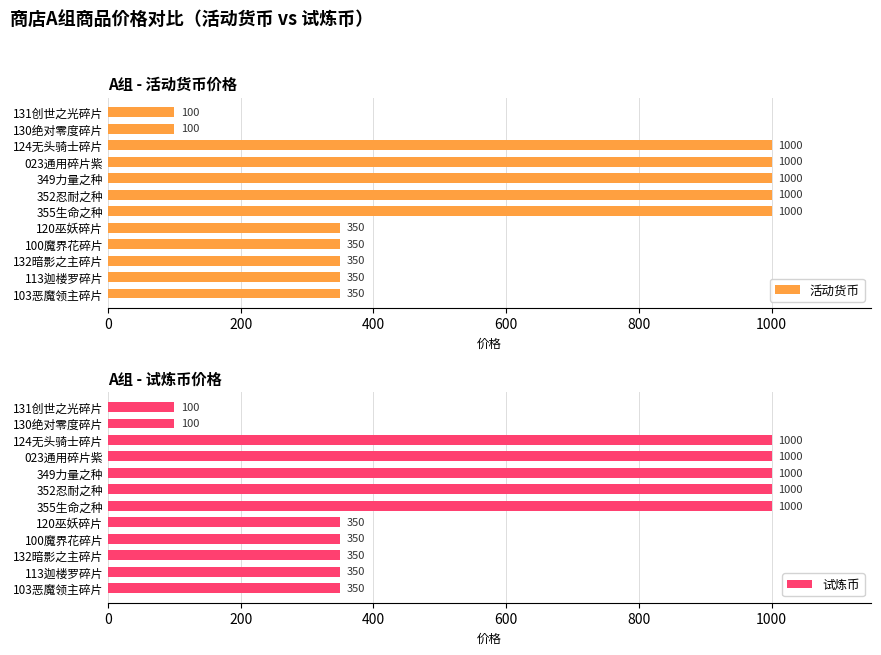

What is the difference between the 活动货币 values at 132暗影之主碎片 and 130绝对零度碎片?

250